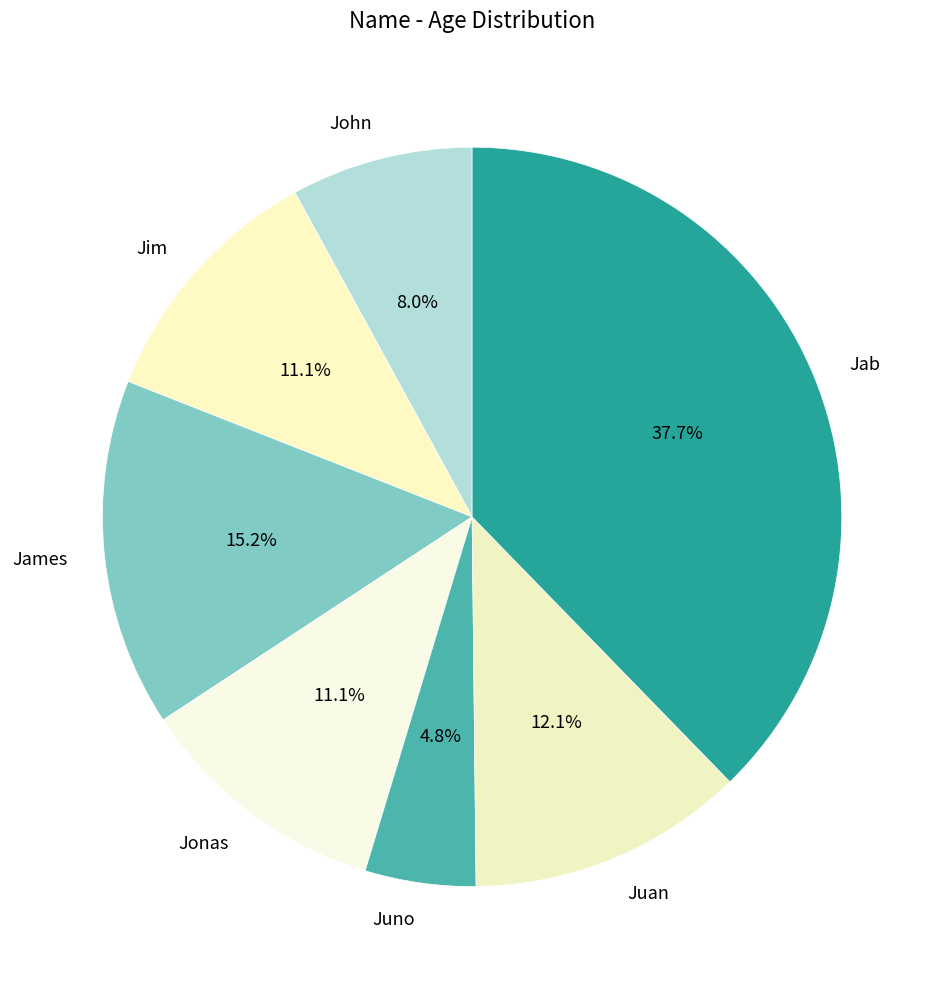

Does Juno account for over 50% of the chart?

No